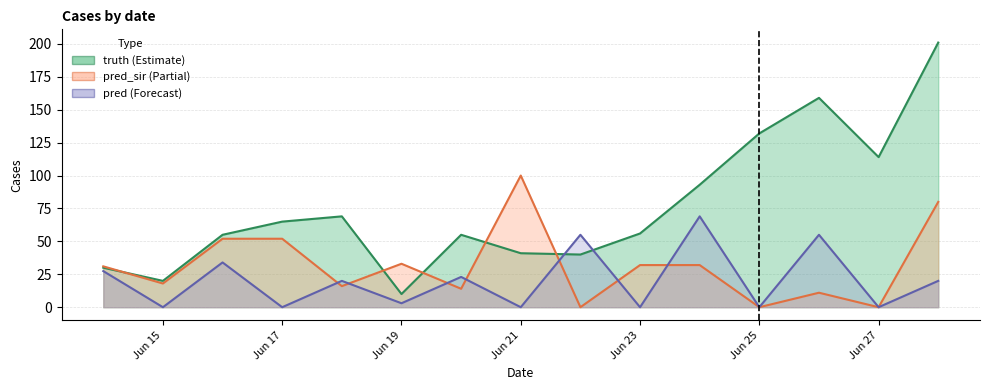

What is the total value across all series at Jun 15?

38.0